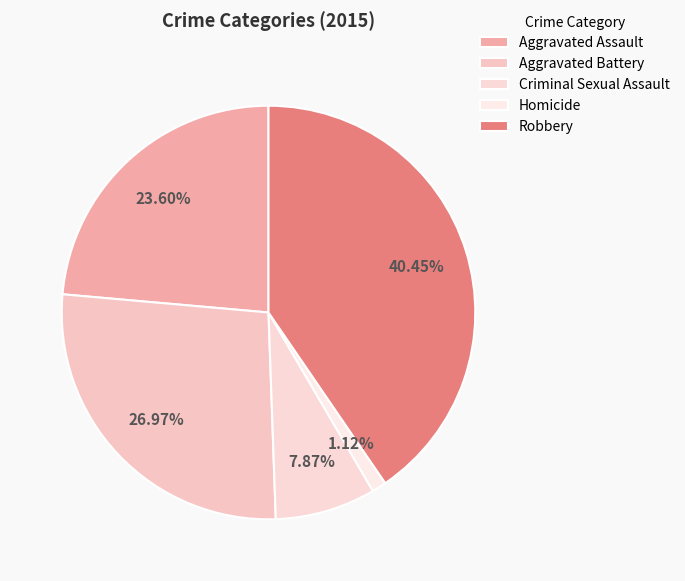

Which category has the smallest portion of the pie?

Homicide